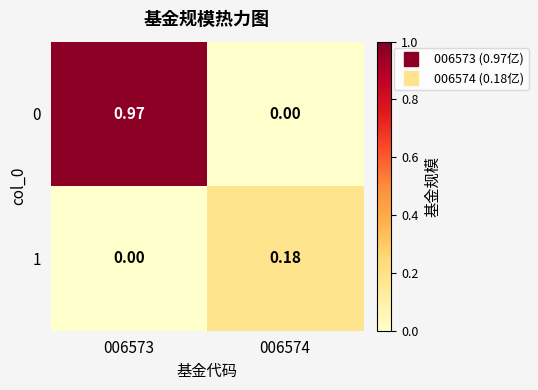

Is the value of 0 at 006573 greater than the value of 1 at 006573?

Yes